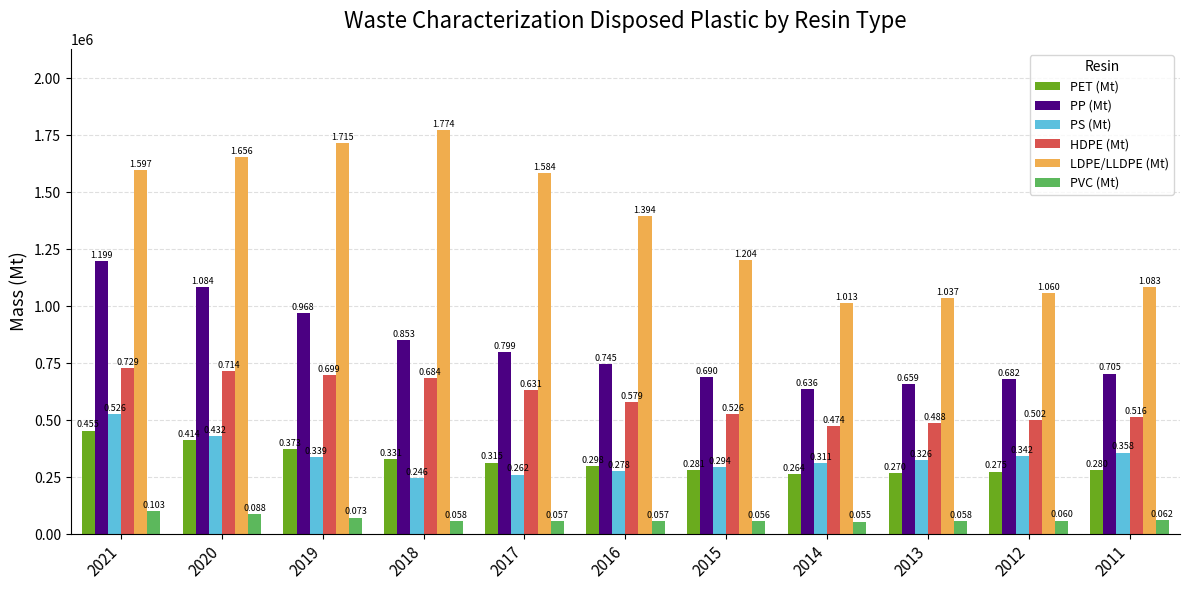

What is the difference between the maximum and minimum values in the HDPE (Mt) series?

255742.6